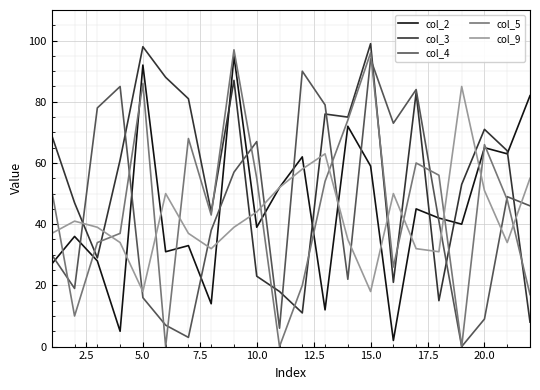

True or false: col_4 and col_9 intersect in this chart.

True